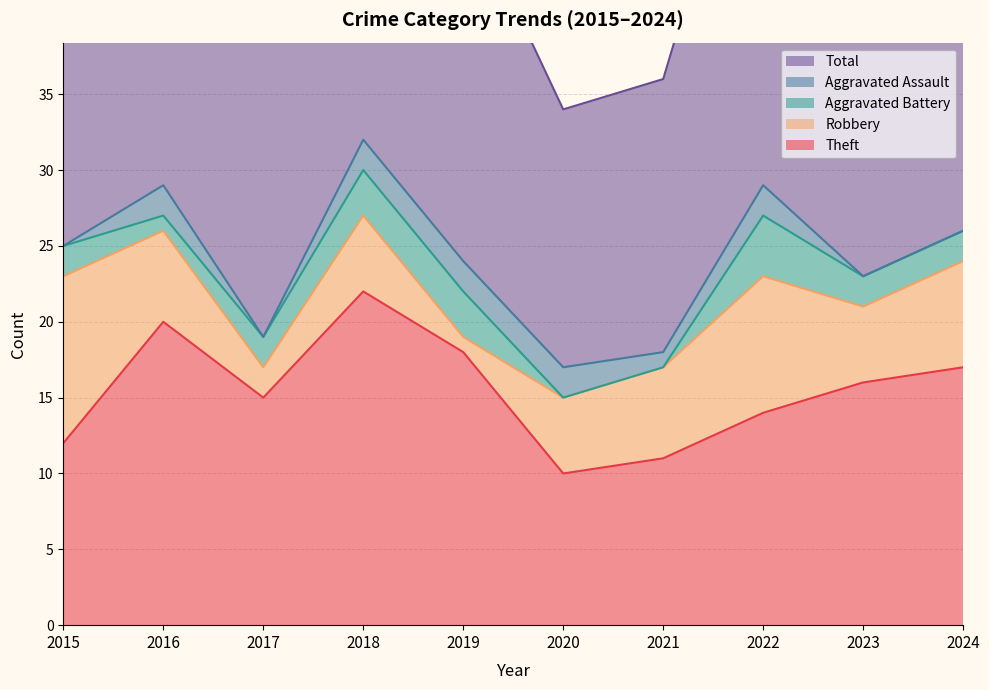

The value of Total at 2016 is 46. True or false?

False